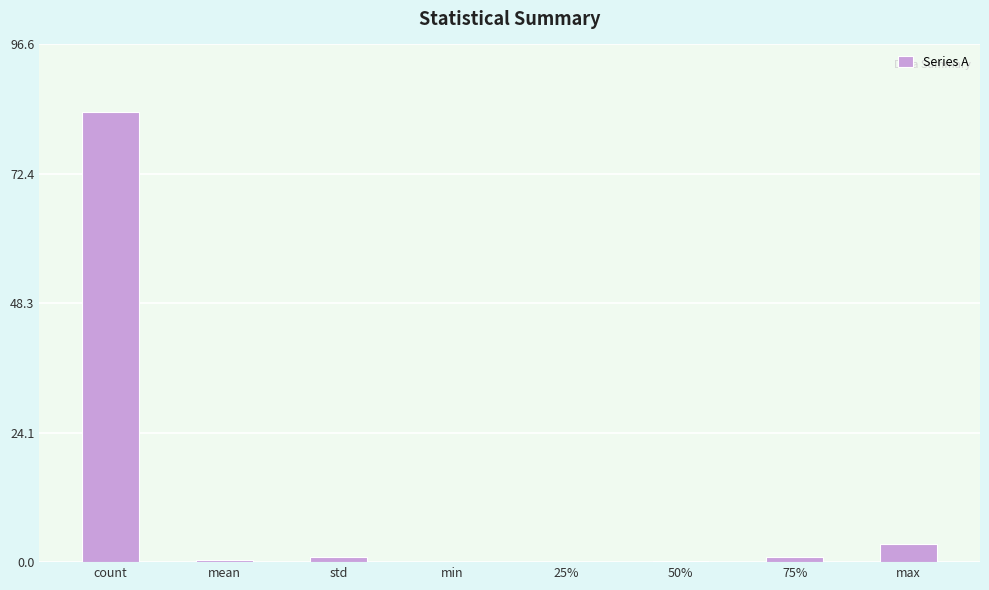

Is it true that the value at mean is 0.3?

True